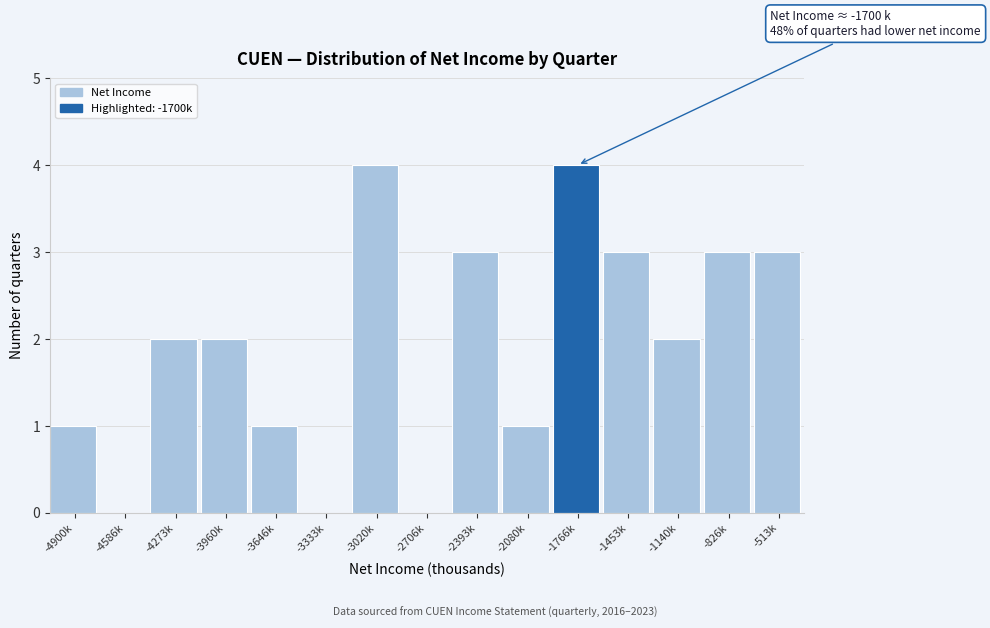

Reading left to right, extract all data points from this chart.

-4900k=1	-4586k=0	-4273k=2	-3960k=2	-3646k=1	-3333k=0	-3020k=4	-2706k=0	-2393k=3	-2080k=1	-1766k=4	-1453k=3	-1140k=2	-826k=3	-513k=3